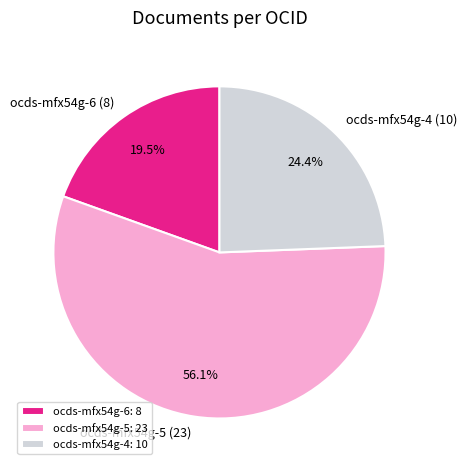

What is the majority slice?

ocds-mfx54g-5